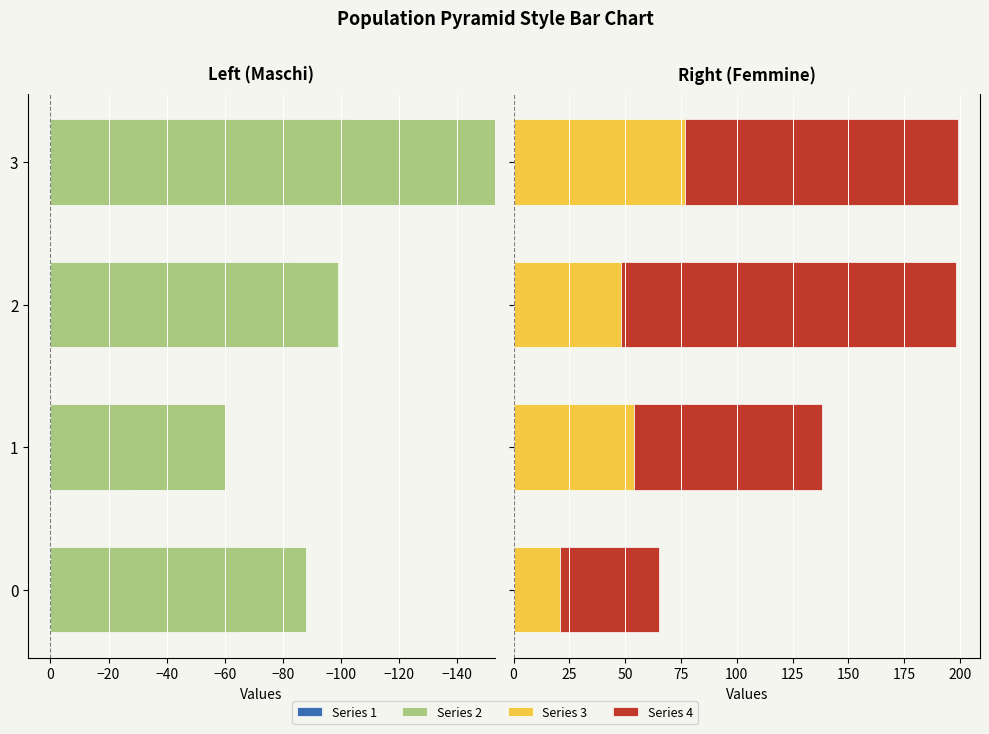

What is the smallest value displayed?

21